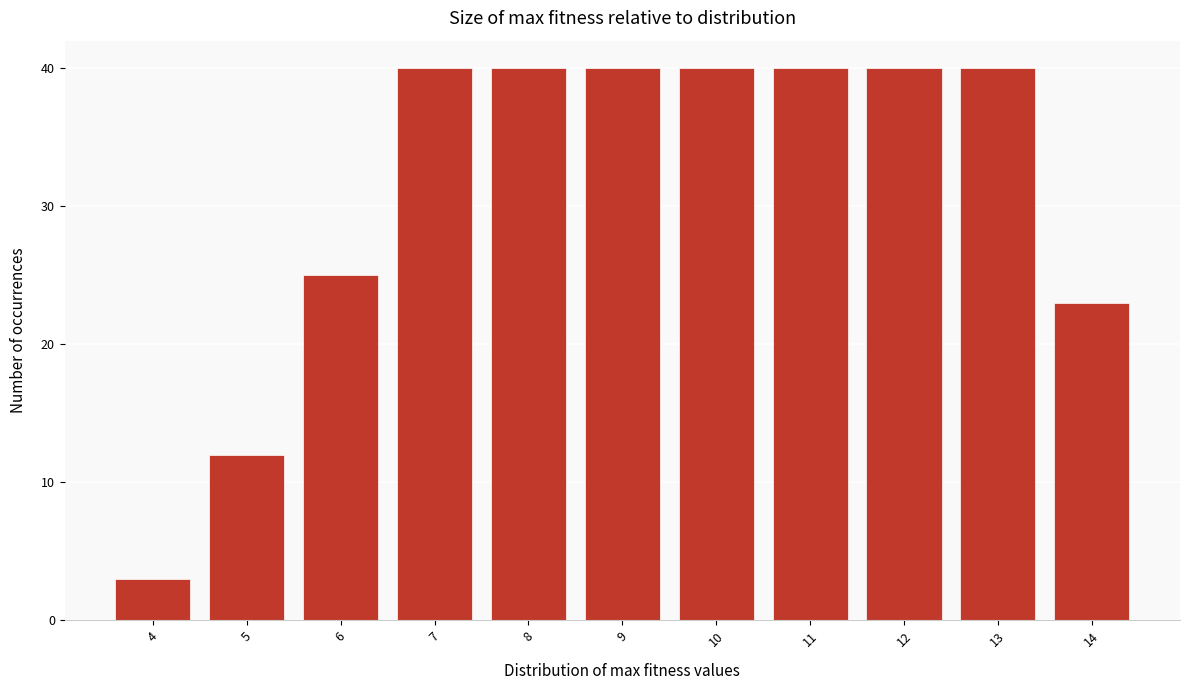

Reading left to right, what are all the values shown in this chart?

4=3	5=12	6=25	7=40	8=40	9=40	10=40	11=40	12=40	13=40	14=23